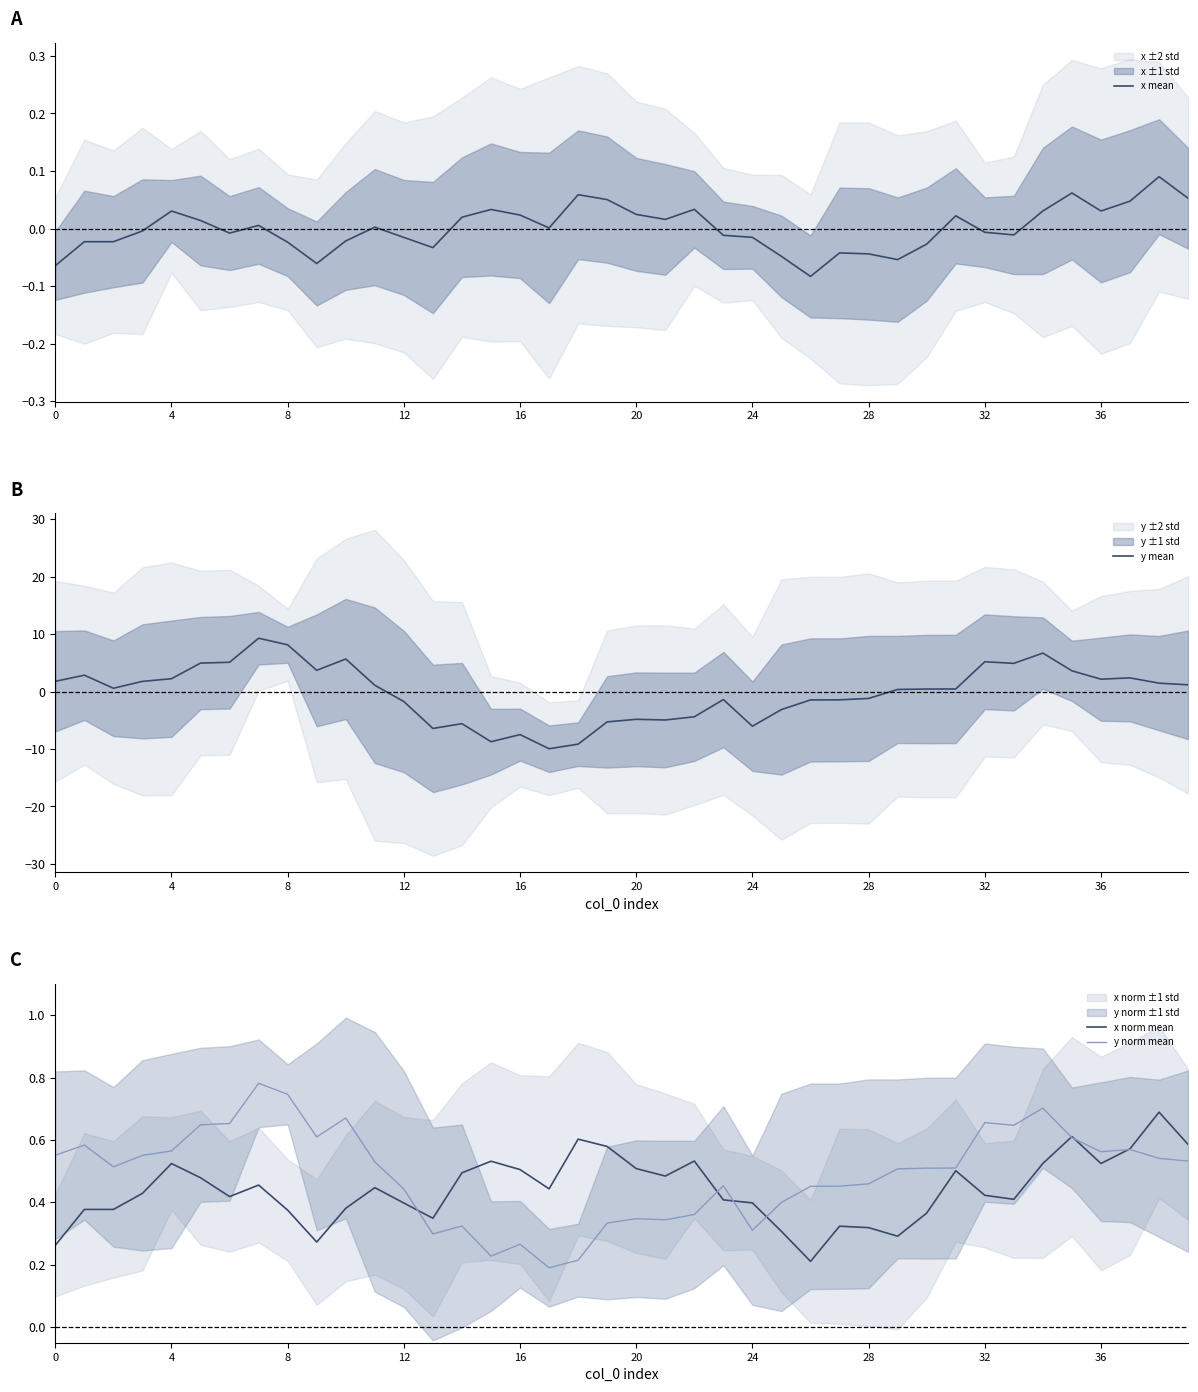

What is the approximate value of y mean at 38?

1.5